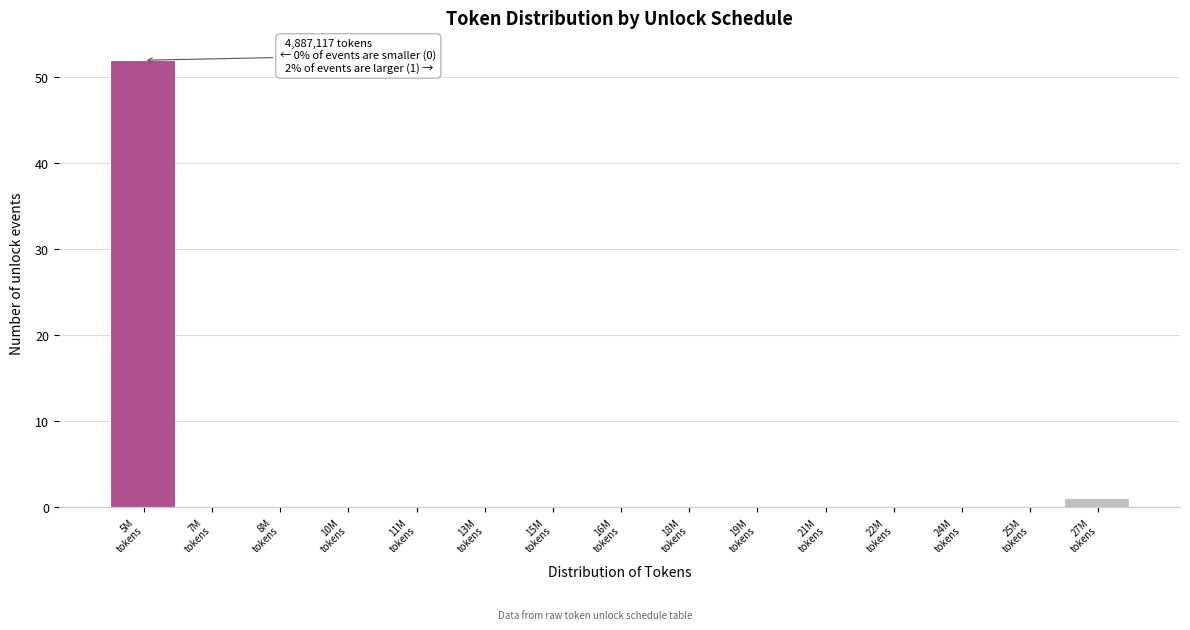

What is the sum of all values?

53